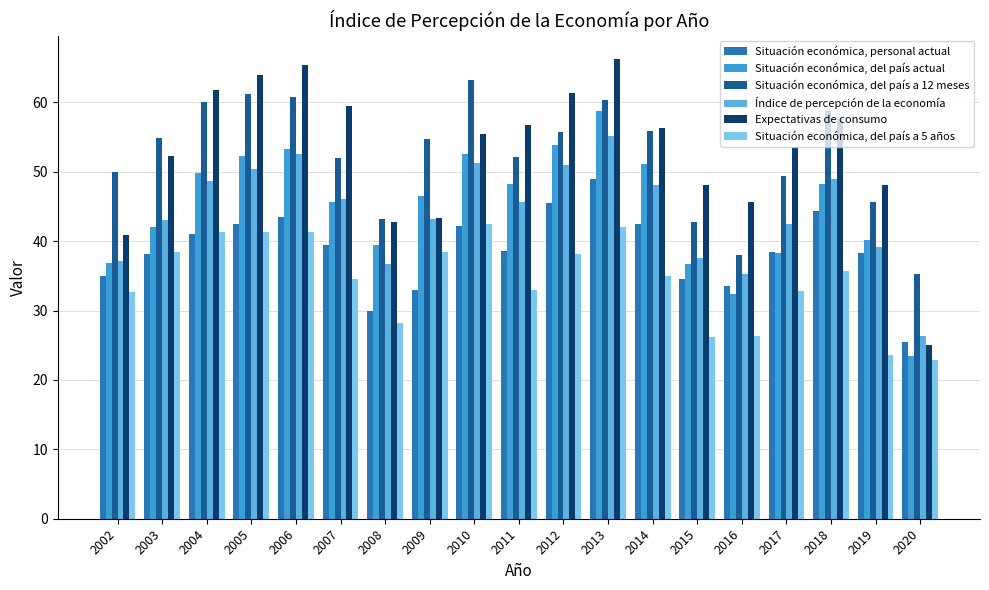

What are all the series names shown in the legend?

Situación económica, personal actual, Situación económica, del país actual, Situación económica, del país a 12 meses, Índice de percepción de la economía, Expectativas de consumo, Situación económica, del país a 5 años